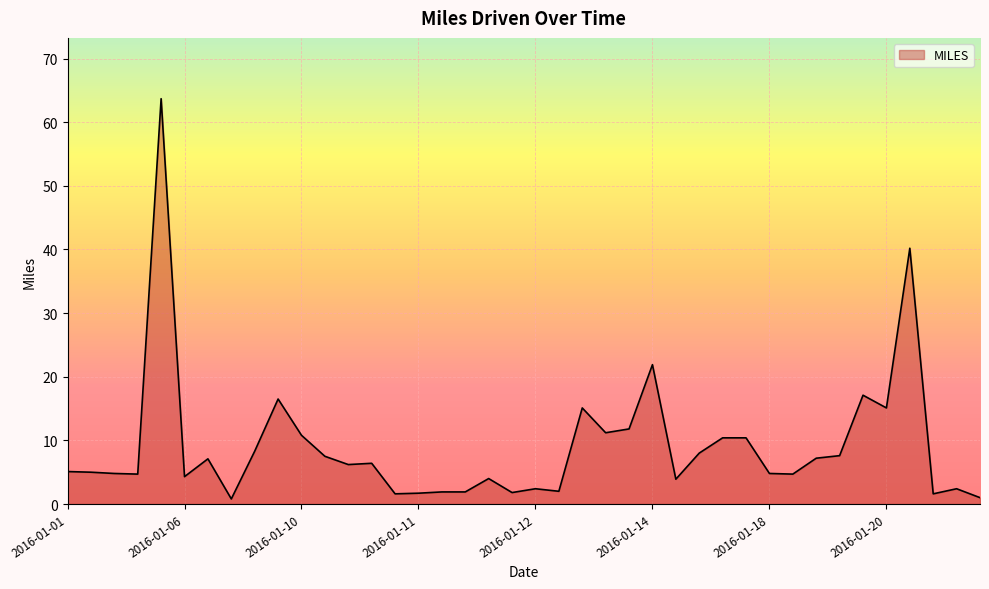

What is the maximum value shown in the chart?

63.7